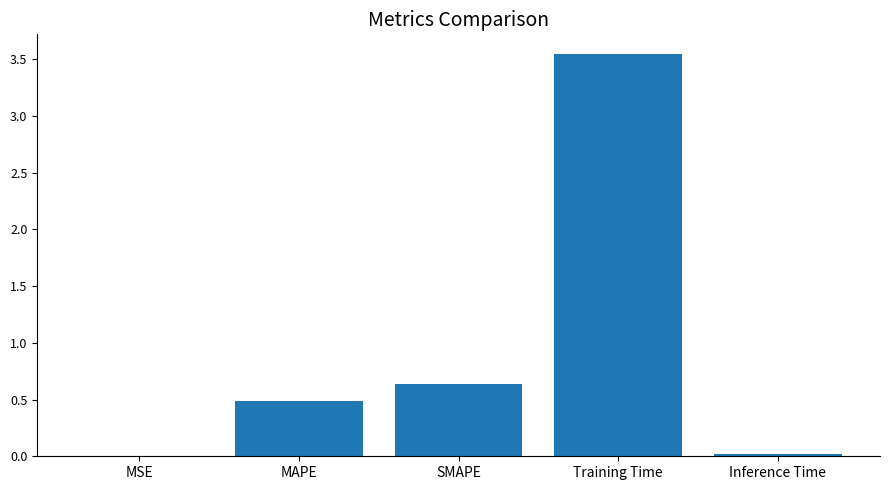

Which label corresponds to the largest value in the chart?

Training Time